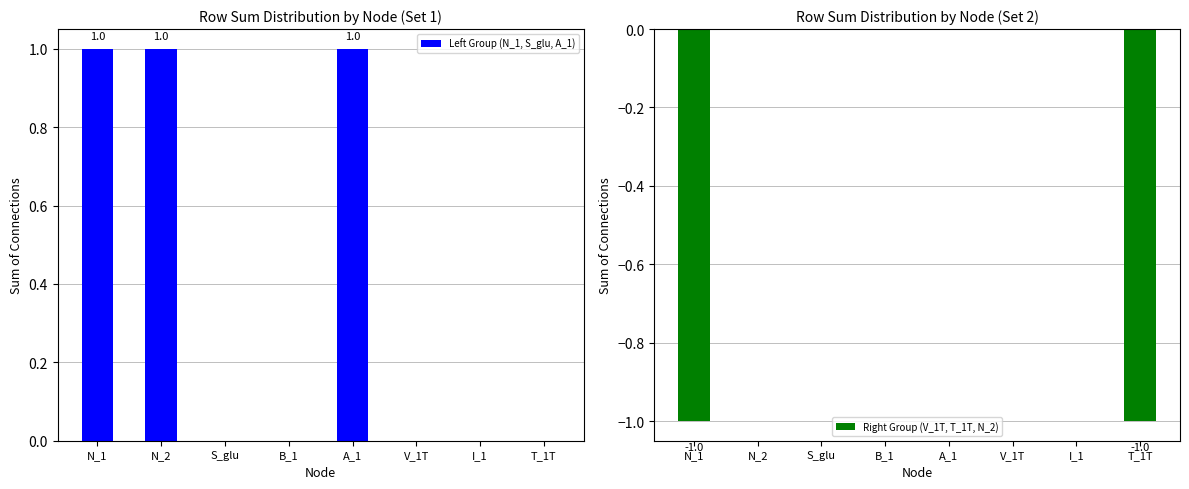

What is the difference between the maximum and minimum values in the Left Group (N_1, S_glu, A_1) series?

1